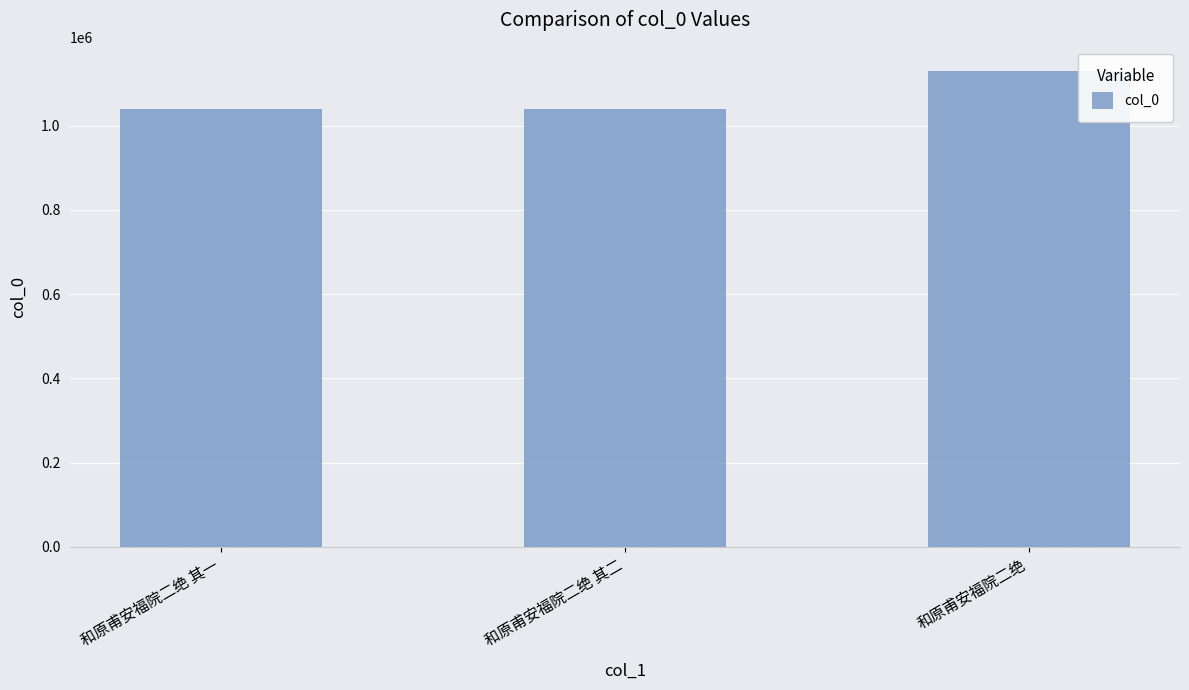

What is the label of the 2nd bar from the right?

和原甫安福院二绝 其二